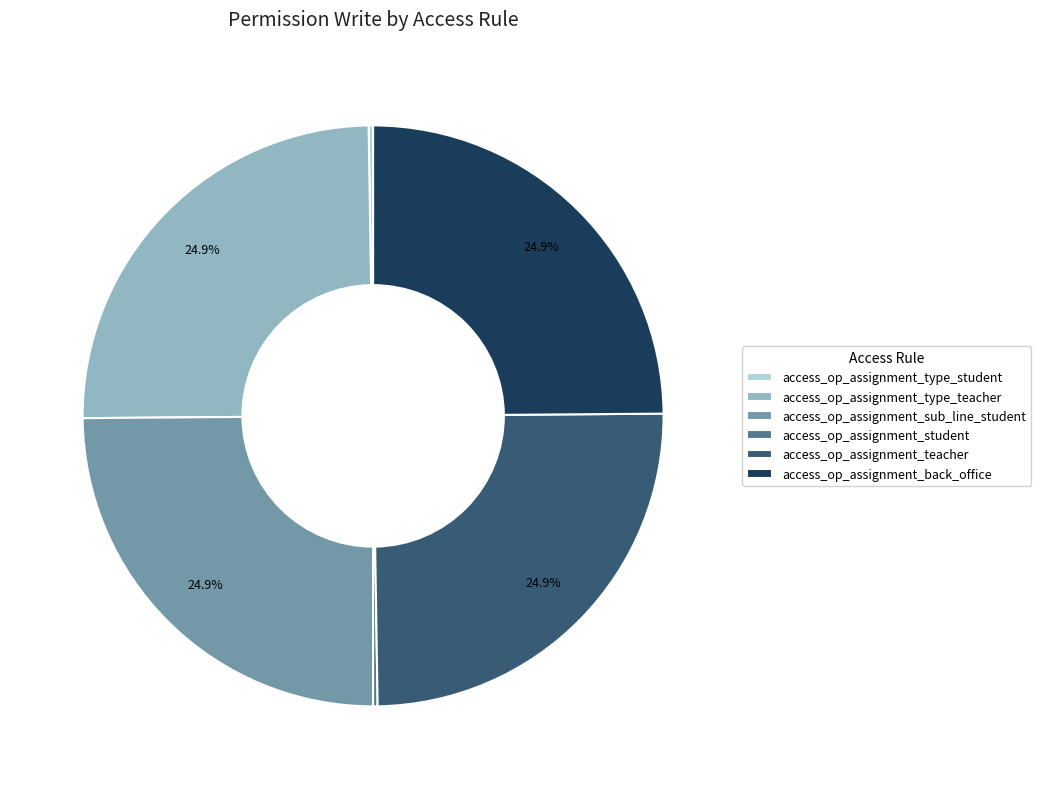

Does access_op_assignment_back_office represent more than half of the total?

No